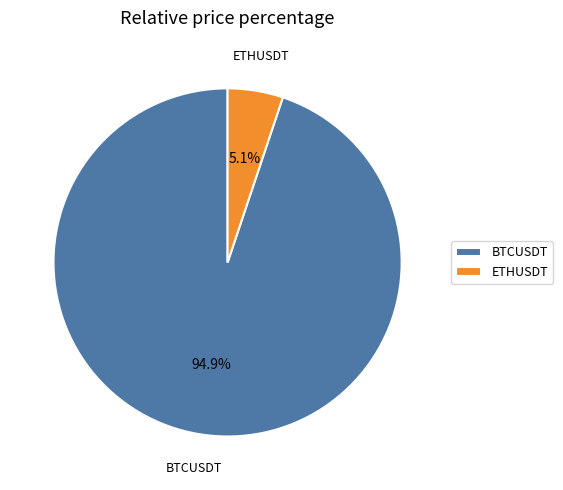

What is the smallest slice in the pie chart?

ETHUSDT